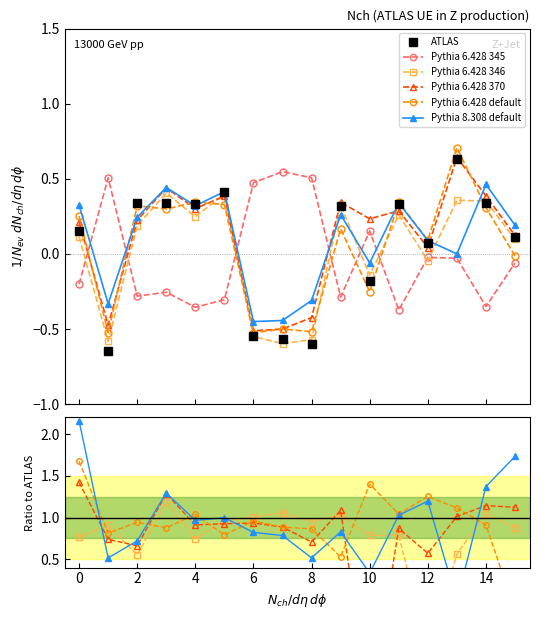

True or false: Pythia 8.308 default has a value of 0.7 at 4.

False